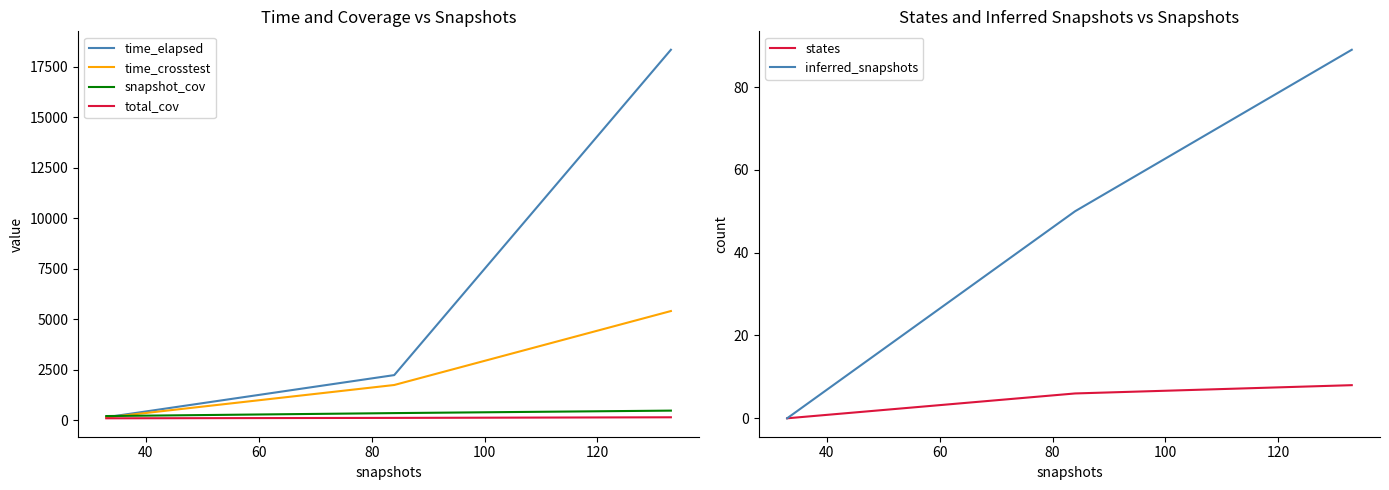

What is the maximum value for snapshot_cov?

474.0